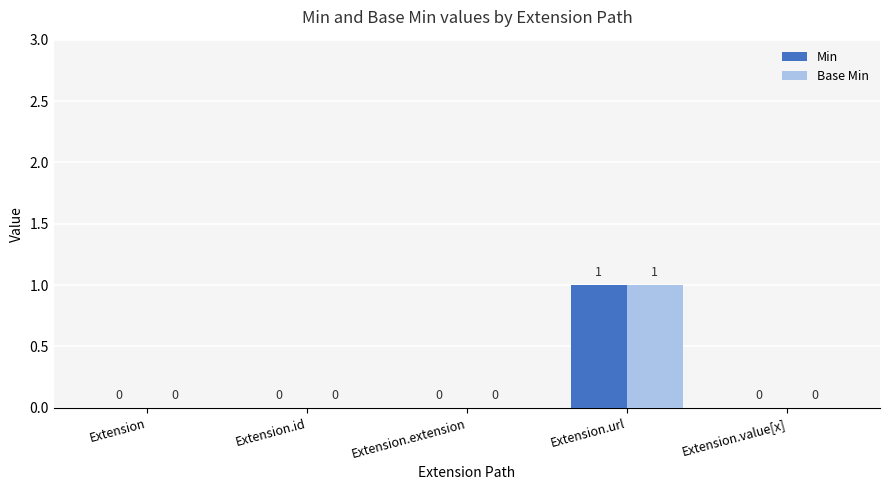

At which category does the chart reach its peak across all series?

Extension.url